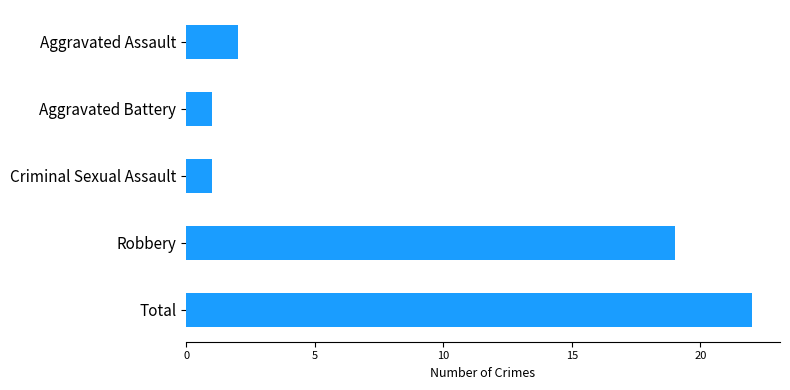

What is the value of the 5th bar from the top?

22